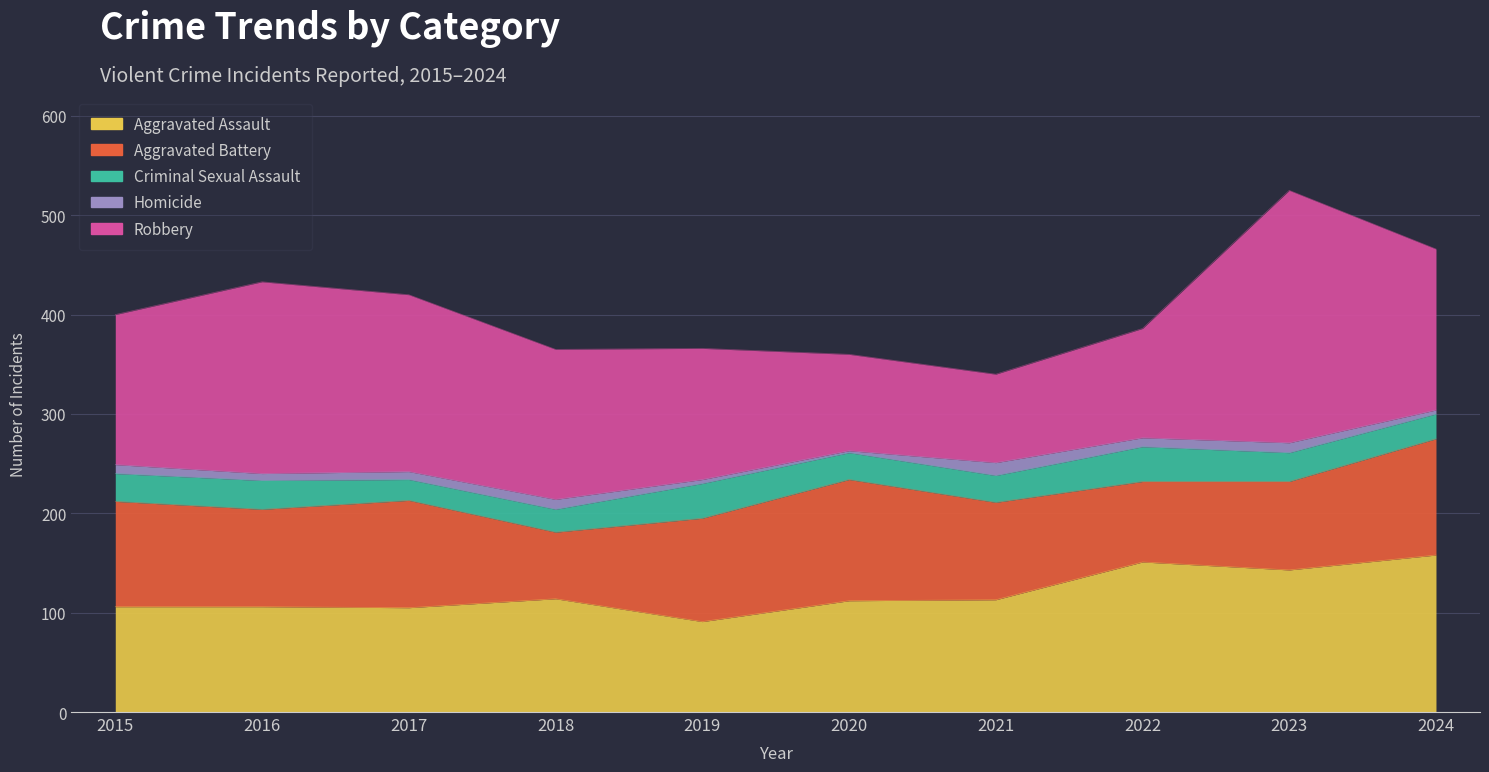

Between 2024 and 2016, which is larger?

2024